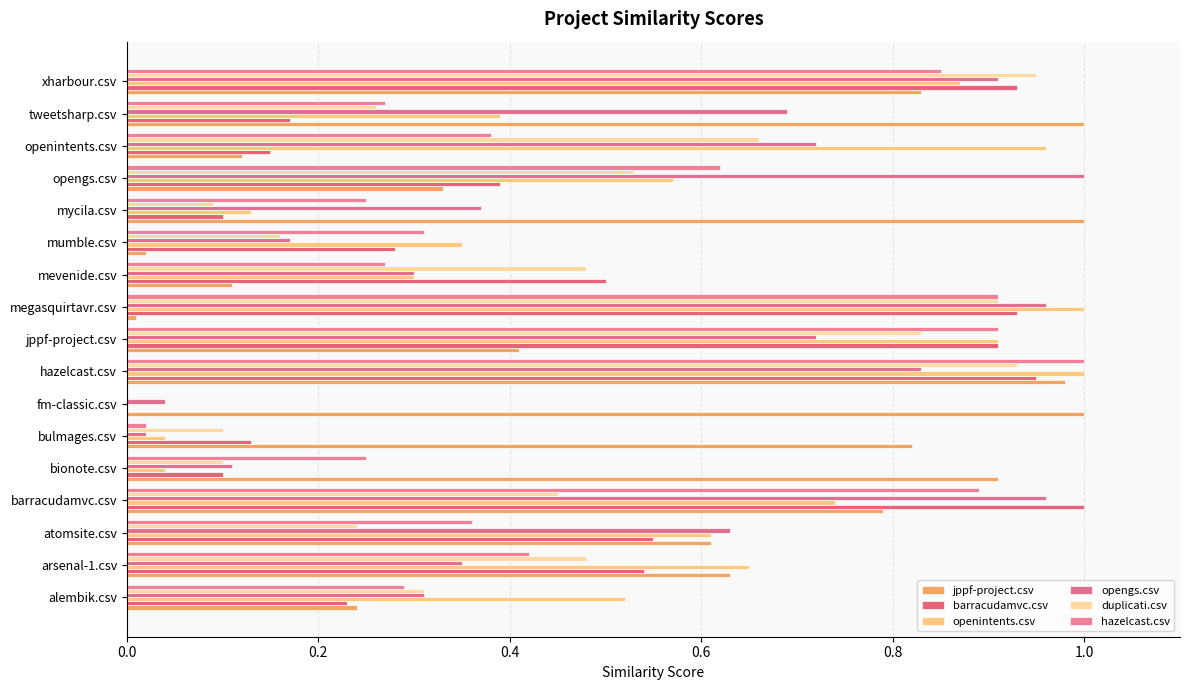

At how many categories does at least one series exceed 0?

17